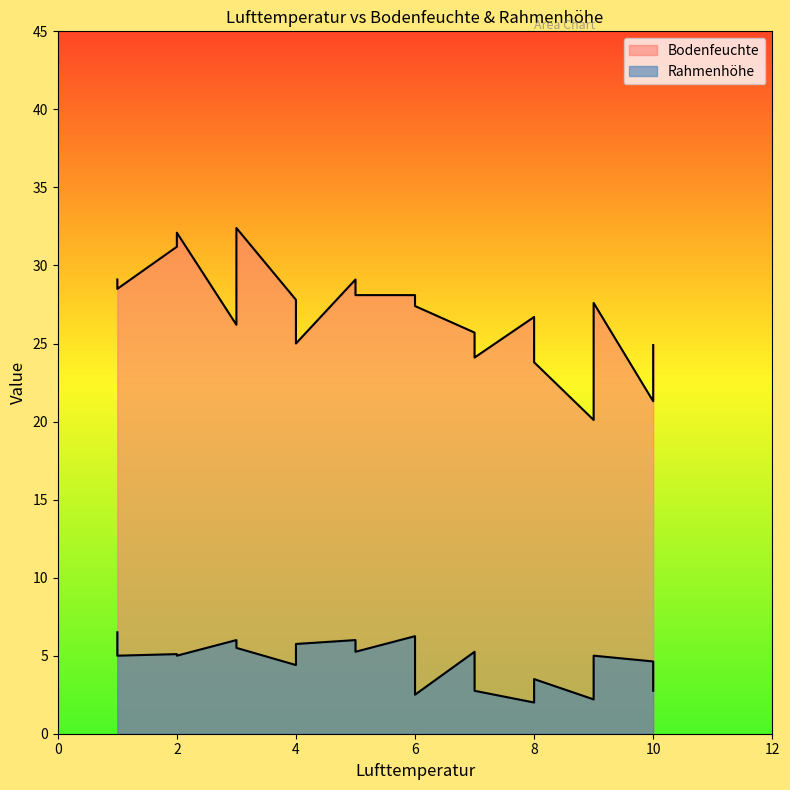

How many data points in Bodenfeuchte are less than 27?

9